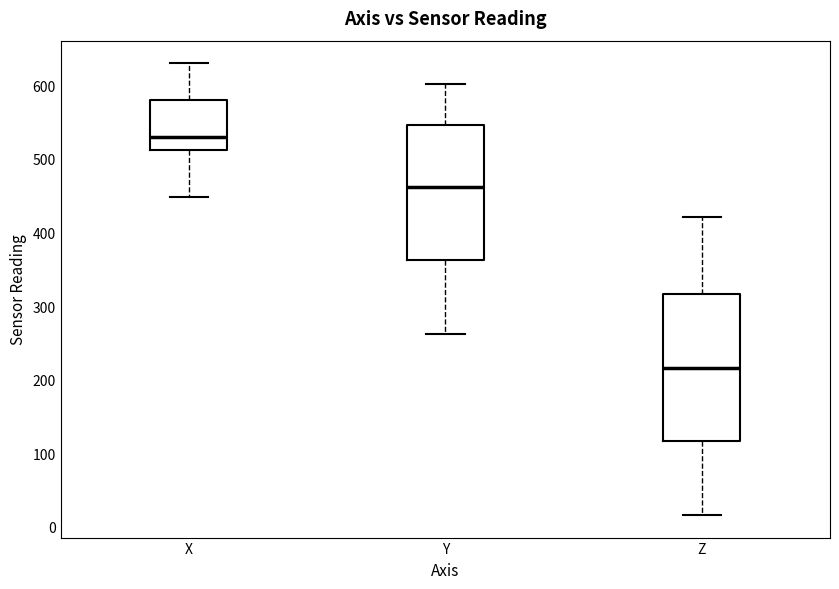

Reading left to right, transcribe this box plot: for each box, give where its median line is, the range the box spans, and where its two whiskers end, as read against the y-axis. The values are not printed on the chart, so give them approximately, as read against the axis.

X: median 530, box 510 to 580, whiskers 450 to 630
Y: median 460, box 360 to 550, whiskers 260 to 600
Z: median 220, box 120 to 320, whiskers 20 to 420